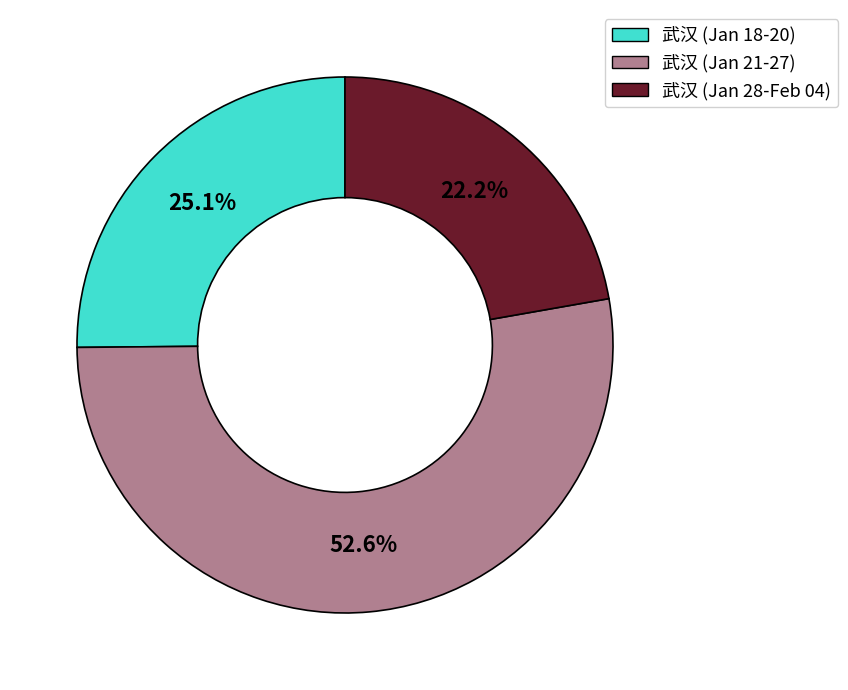

Approximately how many times larger is the value at 武汉 (Jan 28-Feb 04) compared to 武汉 (Jan 21-27)?

0.4